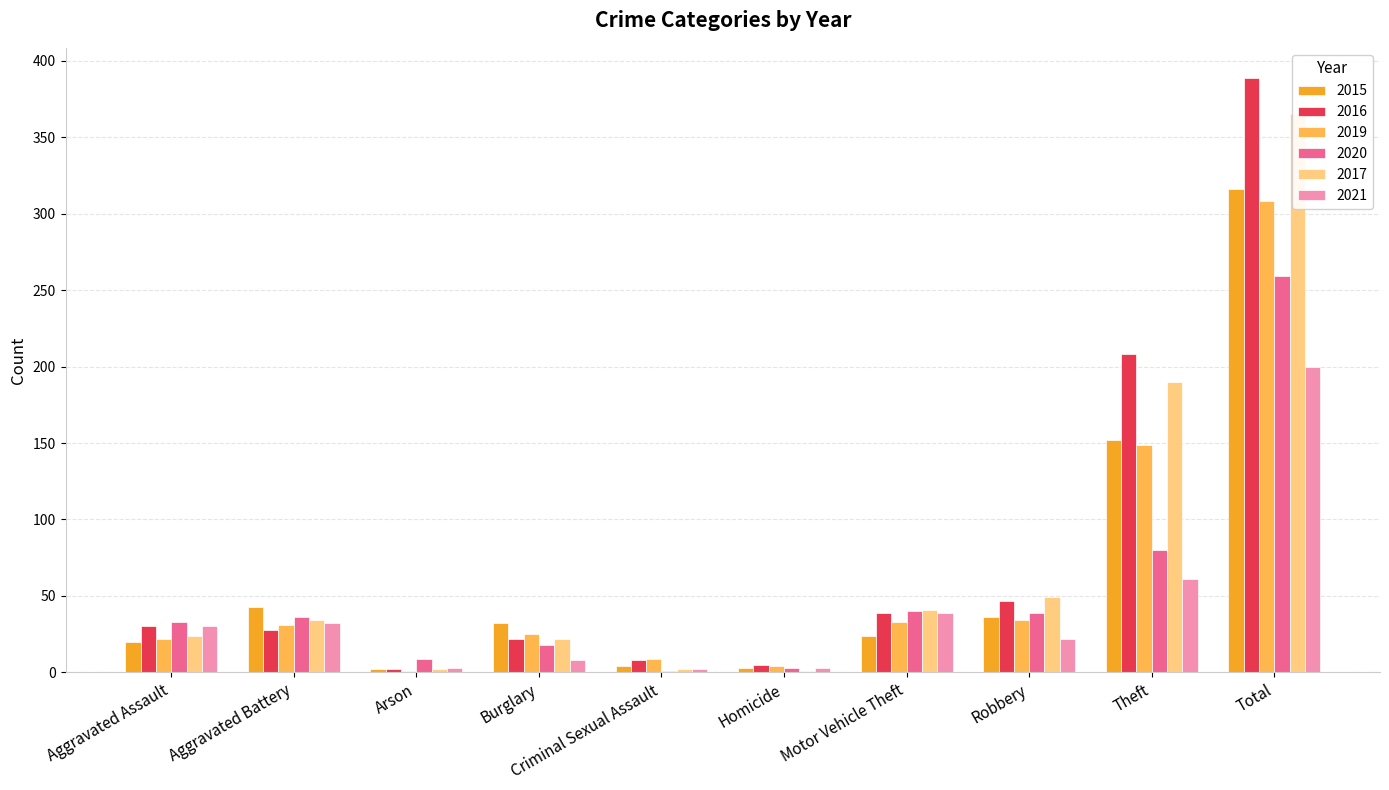

Reading left to right, transcribe all the data shown in this chart.

2015: Aggravated Assault=20	Aggravated Battery=43	Arson=2	Burglary=32	Criminal Sexual Assault=4	Homicide=3	Motor Vehicle Theft=24	Robbery=36	Theft=152	Total=316
2016: Aggravated Assault=30	Aggravated Battery=28	Arson=2	Burglary=22	Criminal Sexual Assault=8	Homicide=5	Motor Vehicle Theft=39	Robbery=47	Theft=208	Total=389
2019: Aggravated Assault=22	Aggravated Battery=31	Arson=1	Burglary=25	Criminal Sexual Assault=9	Homicide=4	Motor Vehicle Theft=33	Robbery=34	Theft=149	Total=308
2020: Aggravated Assault=33	Aggravated Battery=36	Arson=9	Burglary=18	Criminal Sexual Assault=1	Homicide=3	Motor Vehicle Theft=40	Robbery=39	Theft=80	Total=259
2017: Aggravated Assault=24	Aggravated Battery=34	Arson=2	Burglary=22	Criminal Sexual Assault=2	Homicide=1	Motor Vehicle Theft=41	Robbery=49	Theft=190	Total=365
2021: Aggravated Assault=30	Aggravated Battery=32	Arson=3	Burglary=8	Criminal Sexual Assault=2	Homicide=3	Motor Vehicle Theft=39	Robbery=22	Theft=61	Total=200